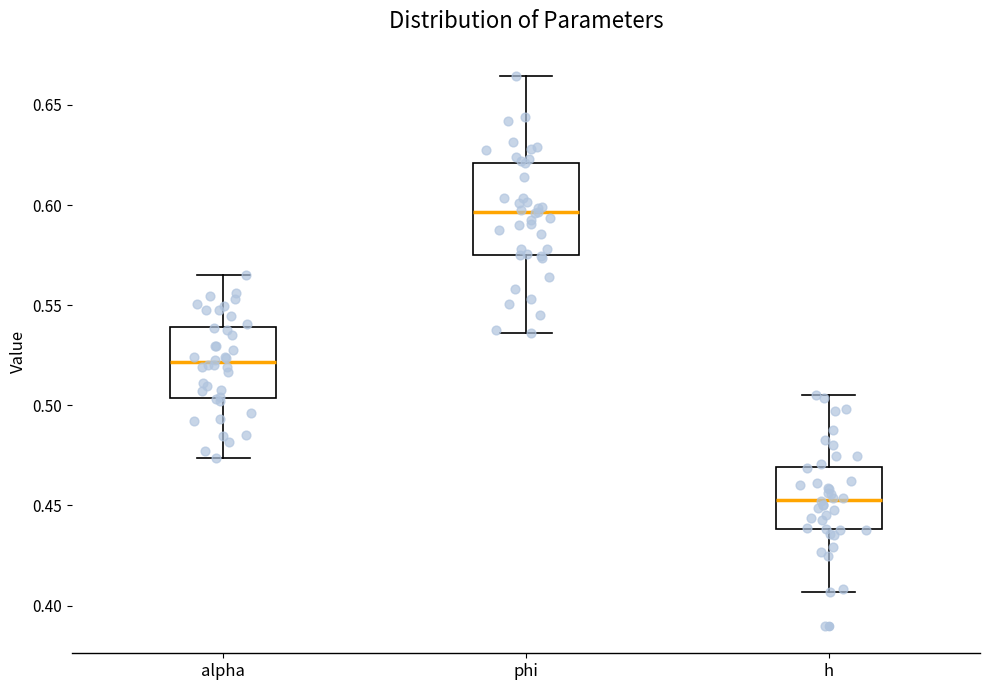

Reading left to right, transcribe this box plot: for each box, give where its median line is, the range the box spans, and where its two whiskers end, as read against the y-axis. The values are not printed on the chart, so give them approximately, as read against the axis.

alpha: median 0.520, box 0.505 to 0.540, whiskers 0.475 to 0.565
phi: median 0.595, box 0.575 to 0.620, whiskers 0.535 to 0.665
h: median 0.455, box 0.440 to 0.470, whiskers 0.405 to 0.505